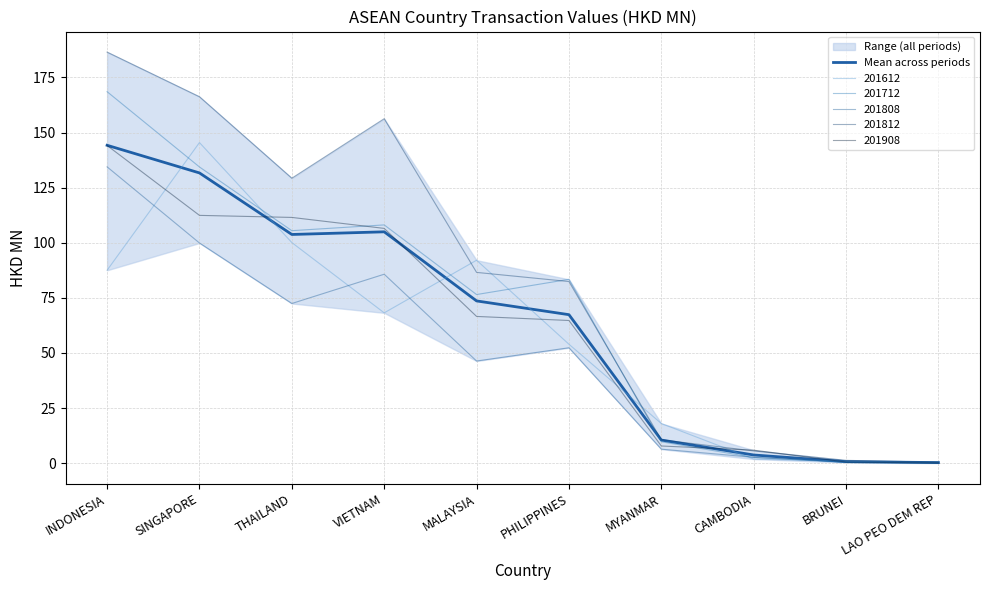

What is the label of the 2nd point from the right?

BRUNEI